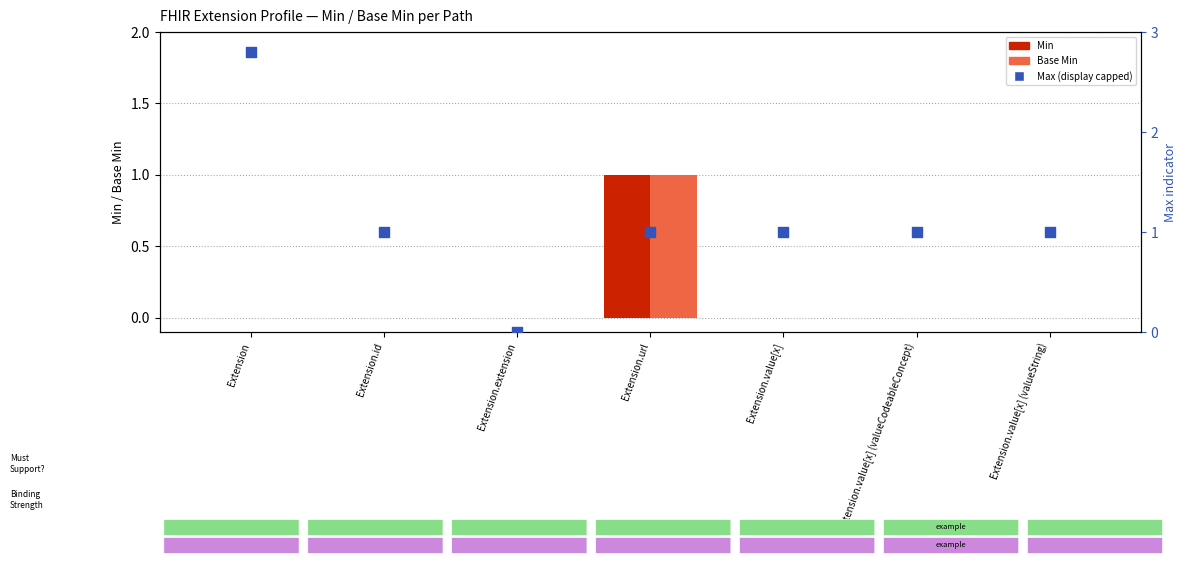

Which series has the widest spread of Y values?

Max (capped at display limit)